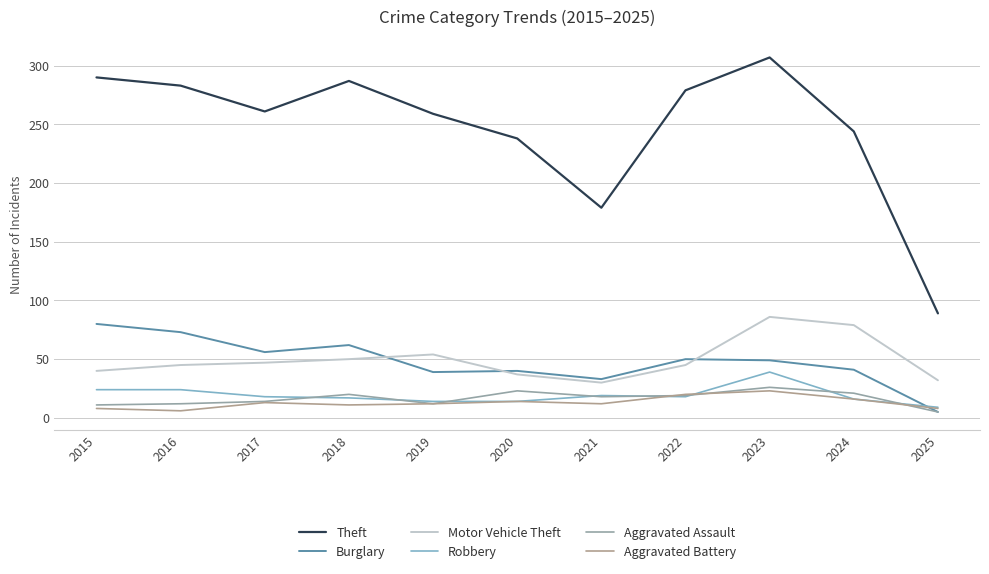

What is the difference between the Aggravated Assault values at 2022 and 2024?

2